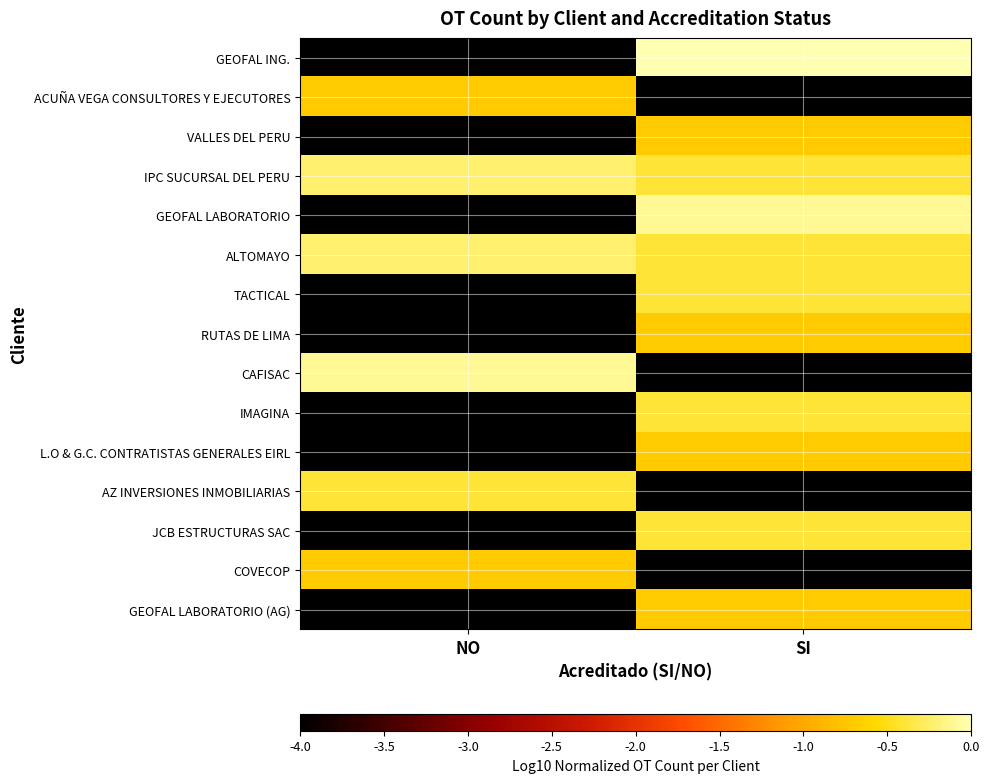

Which has a higher value, SI or NO?

SI